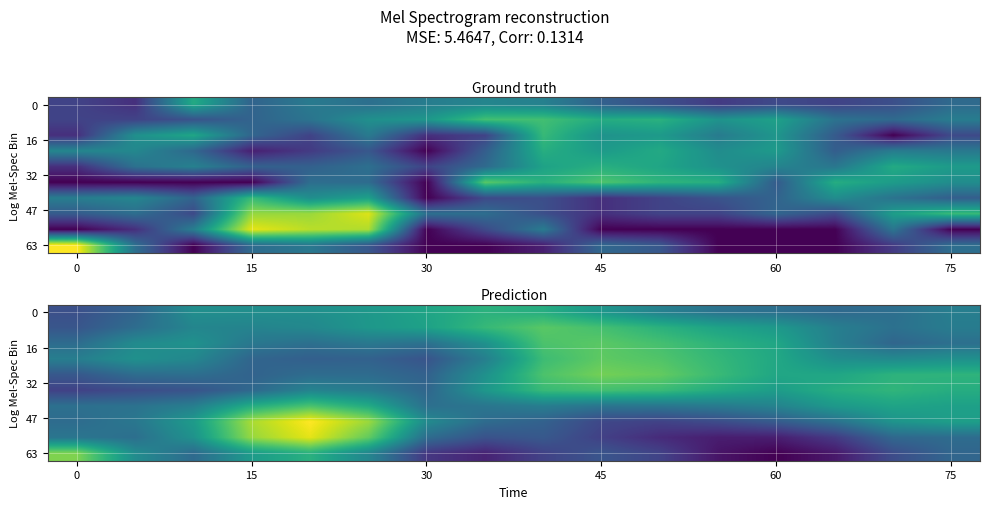

How many series are shown in this chart?

10